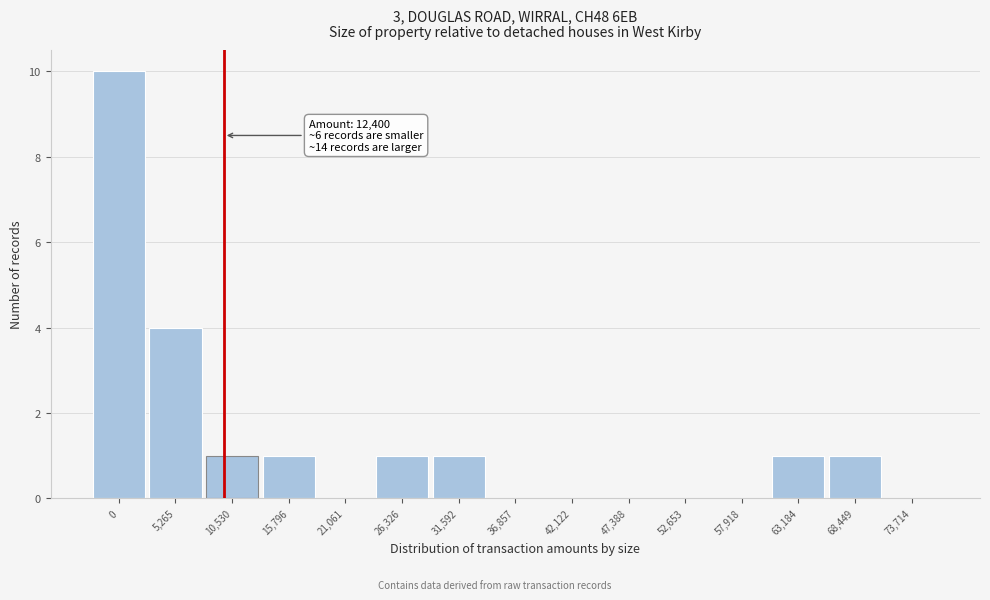

Reading left to right, what are all the values shown in this chart?

0=10	5,265=4	10,530=1	15,796=1	21,061=0	26,326=1	31,592=1	36,857=0	42,122=0	47,388=0	52,653=0	57,918=0	63,184=1	68,449=1	73,714=0